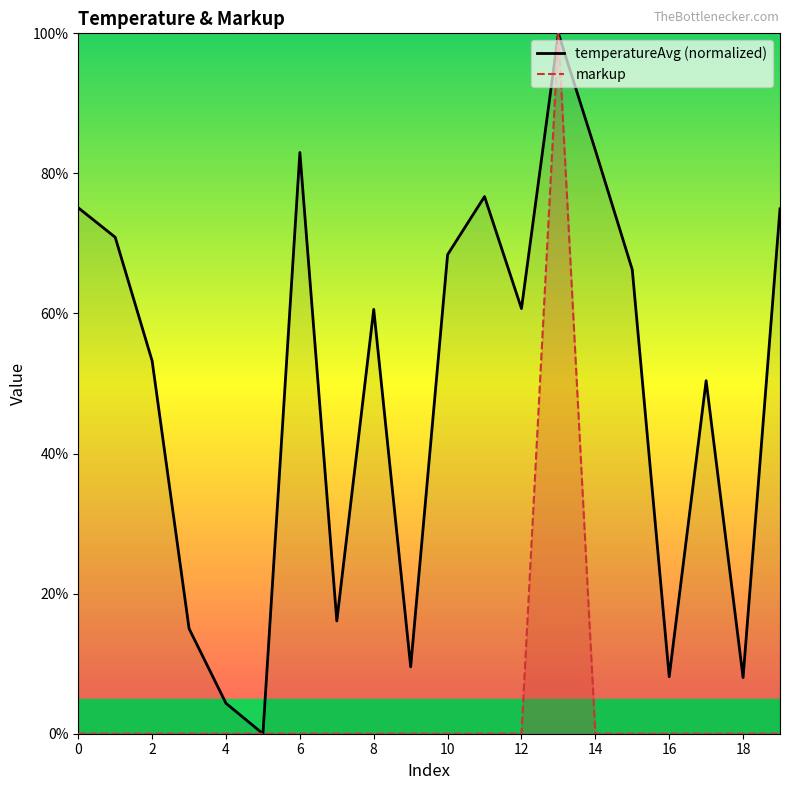

What are all the series names shown in the legend?

temperatureAvg (normalized), markup